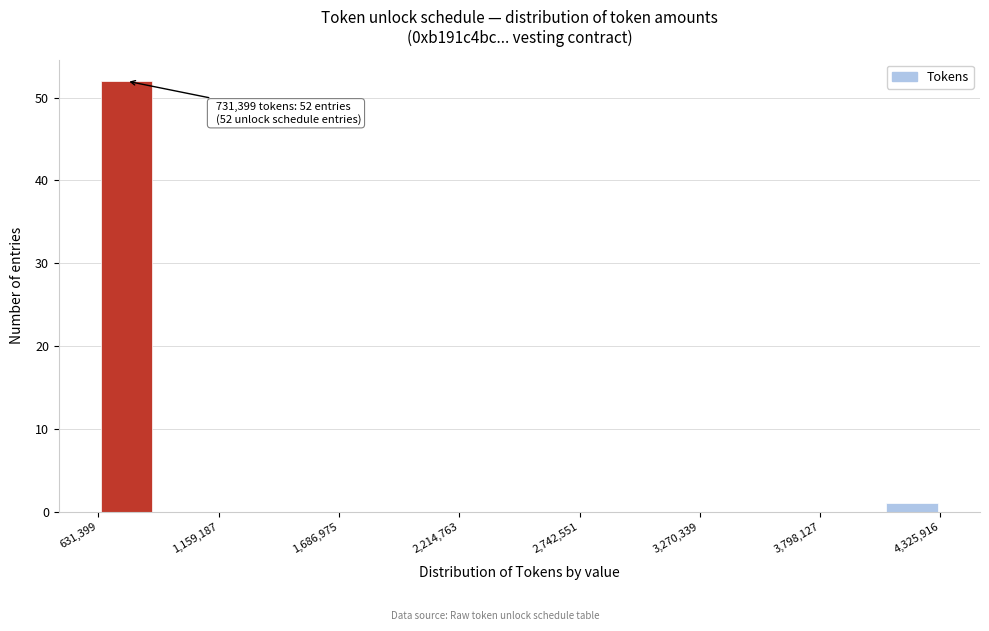

Around what value on the x-axis is the tallest bar? Give the approximate position of its centre, as read against the axis.

800000